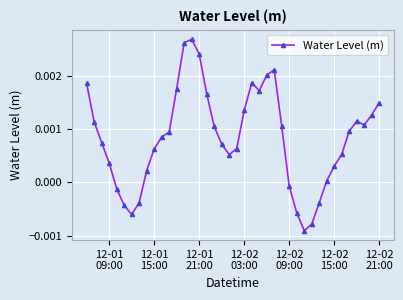

How many negative values are there?

9